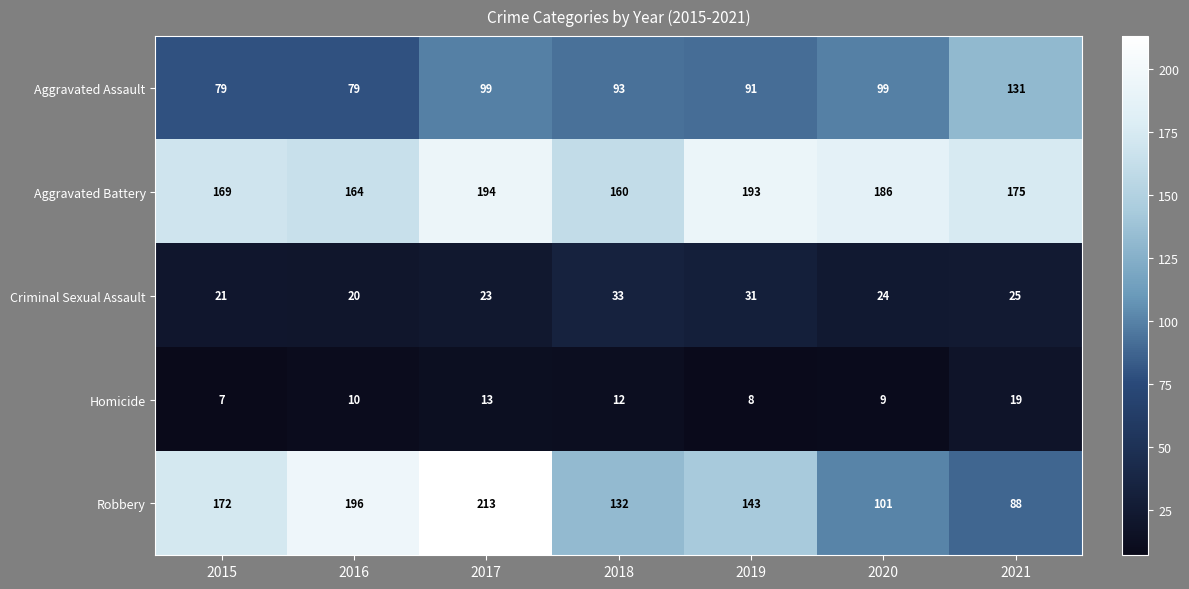

What is the average value of the Robbery series?

149